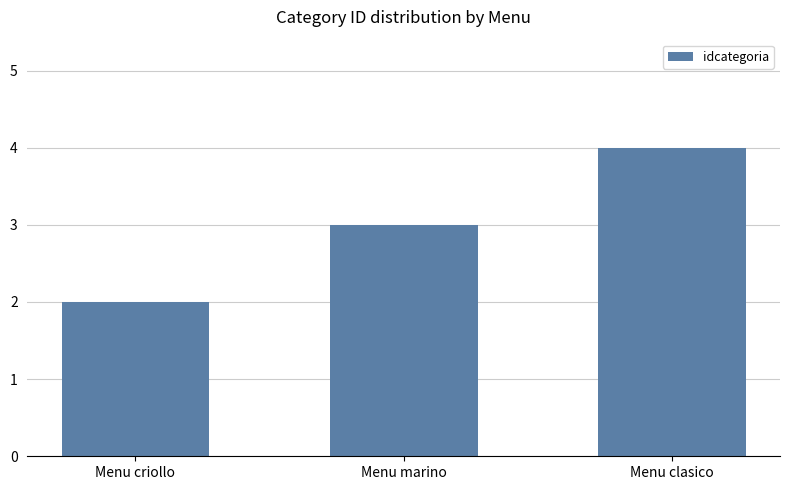

What value does the data have at Menu criollo?

2